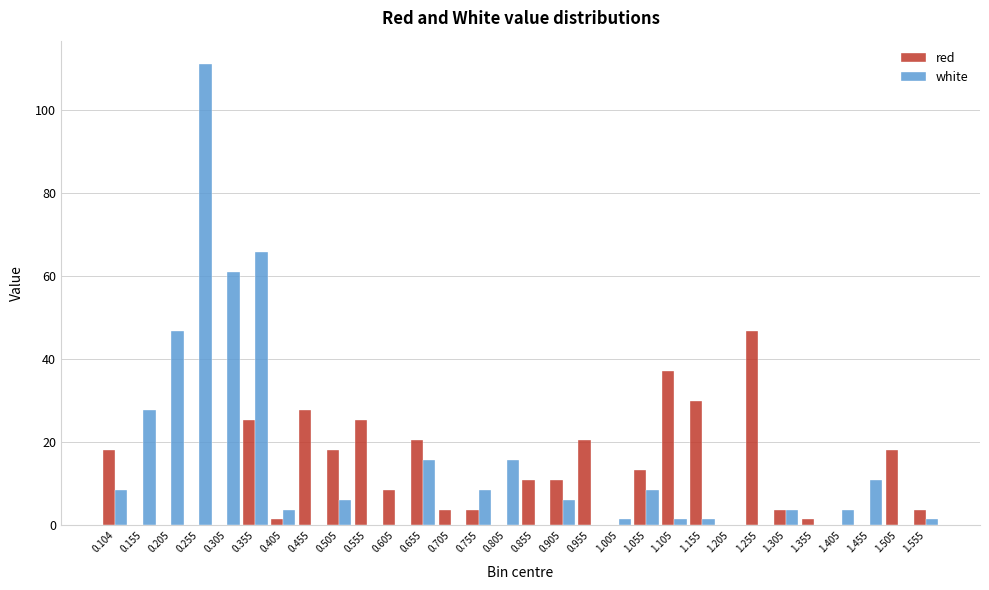

At which category is the sum across all series the highest?

0.255